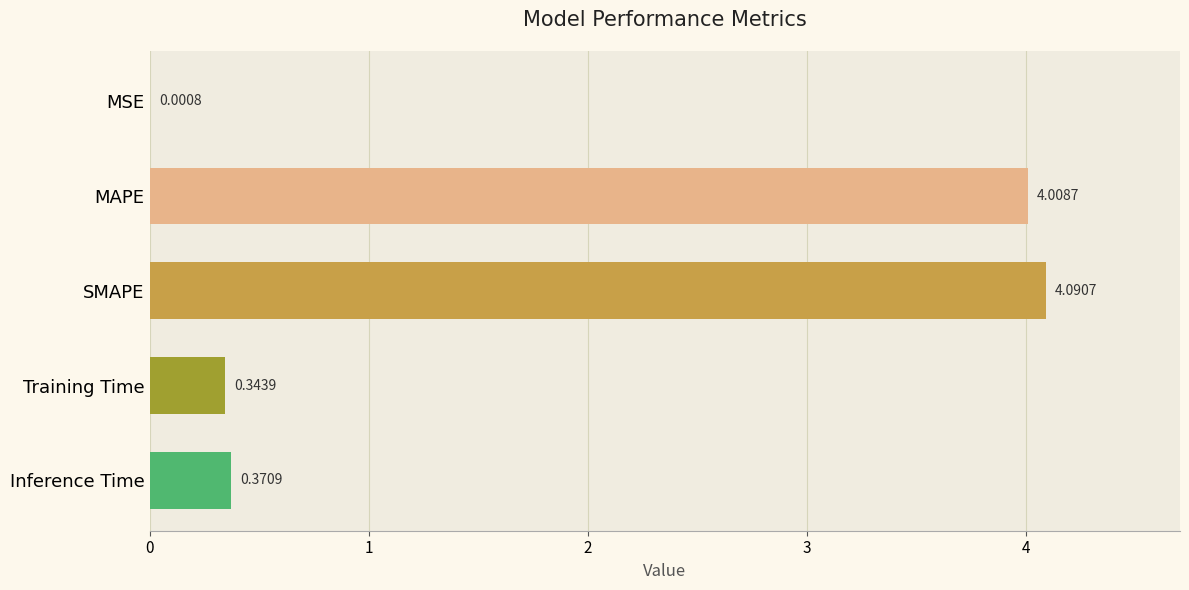

What is the greatest value displayed?

4.1